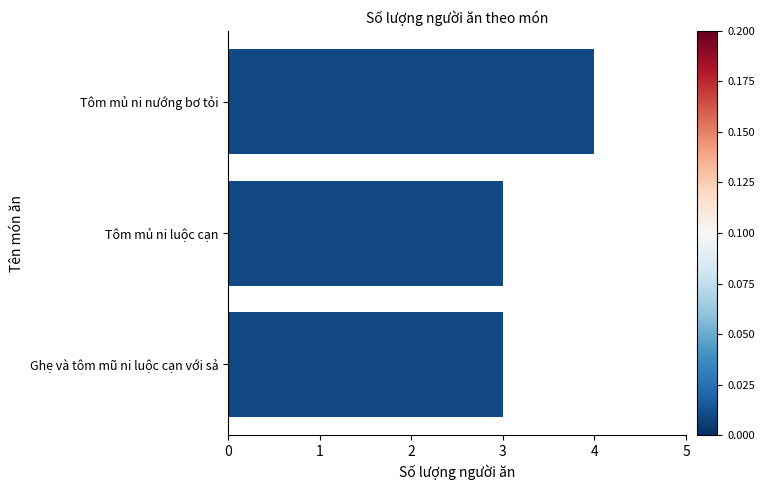

Is it true that the value at Tôm mủ ni nướng bơ tỏi is 7?

False